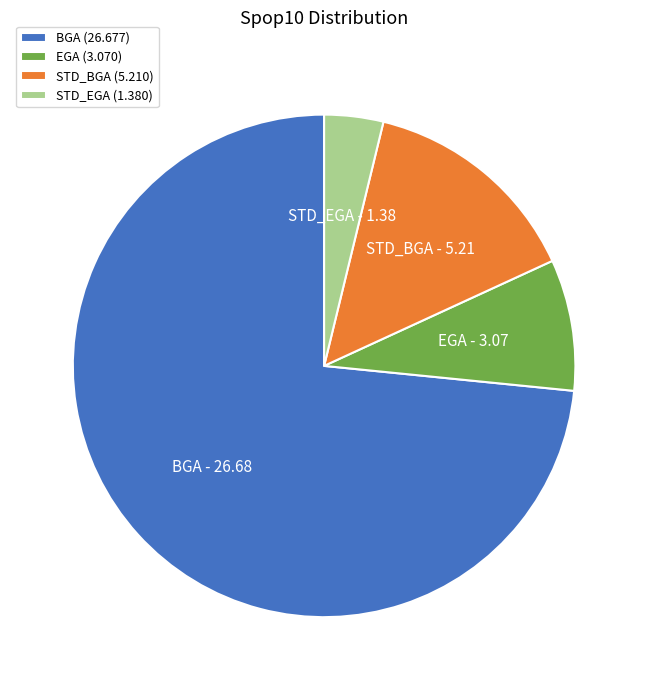

True or false: EGA accounts for 8% of the total.

True